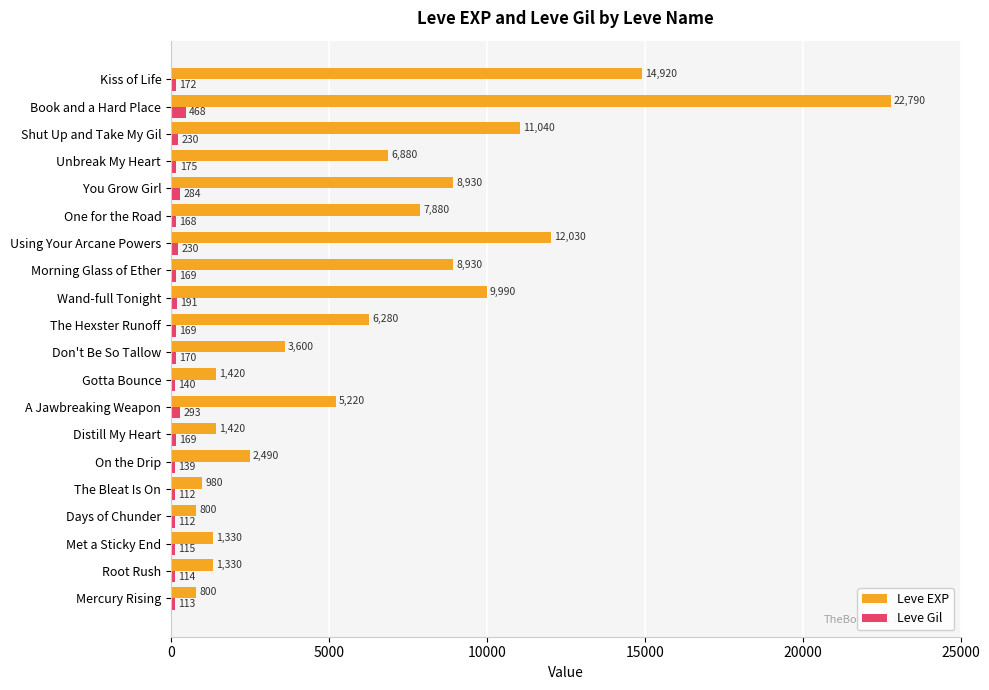

What is the difference between the maximum and minimum values in the Leve Gil series?

356